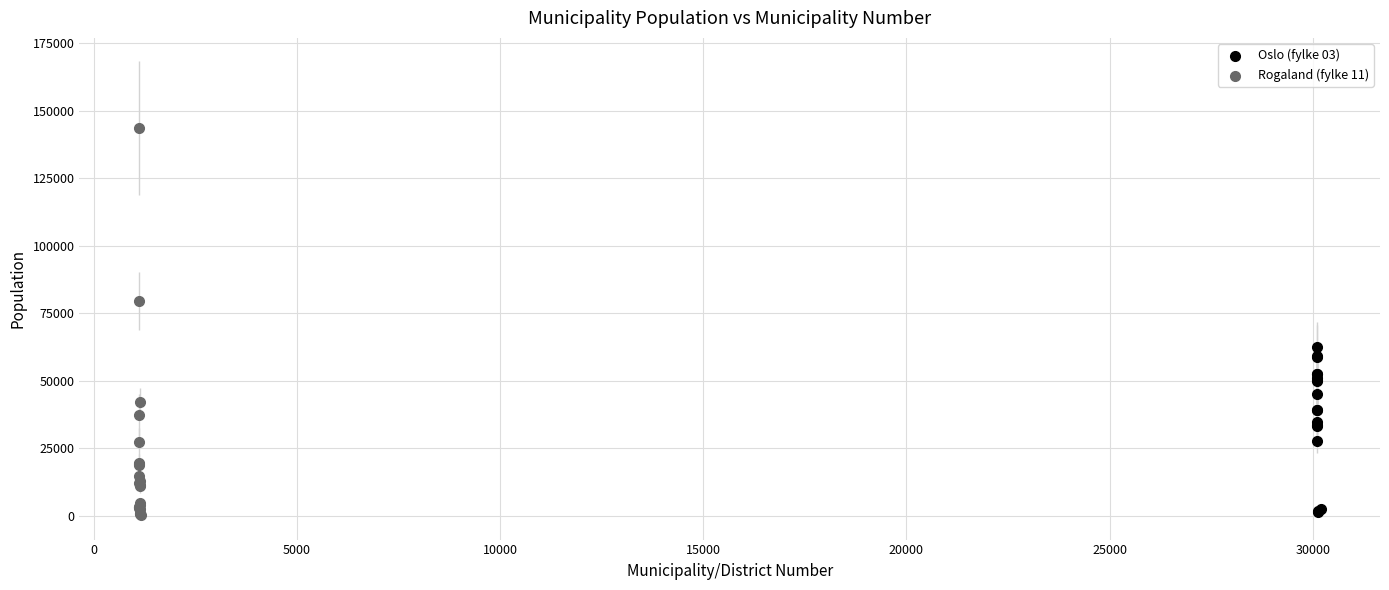

Which series has the widest spread of Y values?

Rogaland (fylke 11)